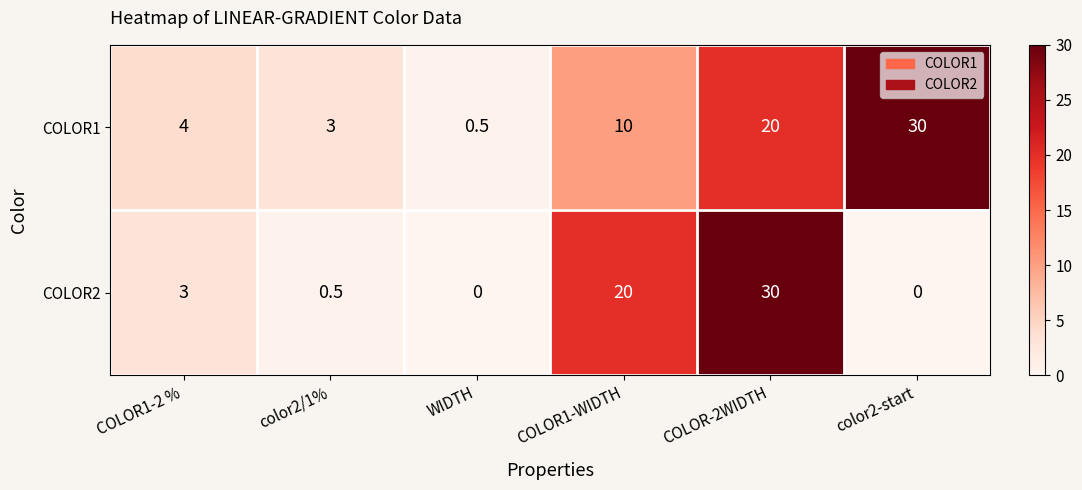

List the series in order of their overall mean, highest first.

COLOR1, COLOR2